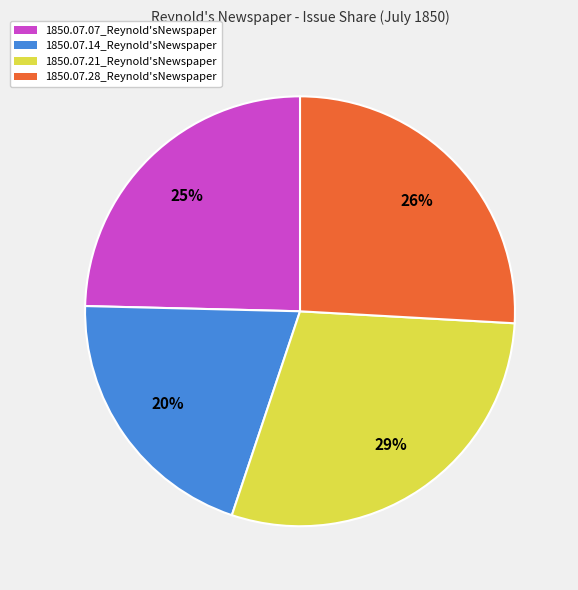

Count the number of slices in the pie.

4